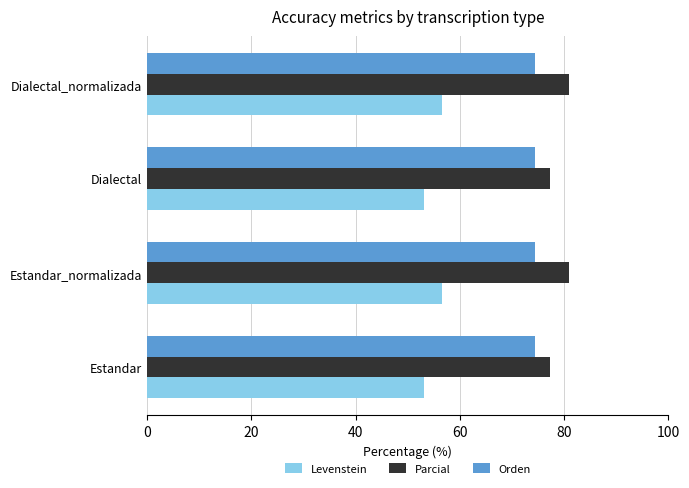

What is the total value across all series at Estandar_normalizada?

212.0